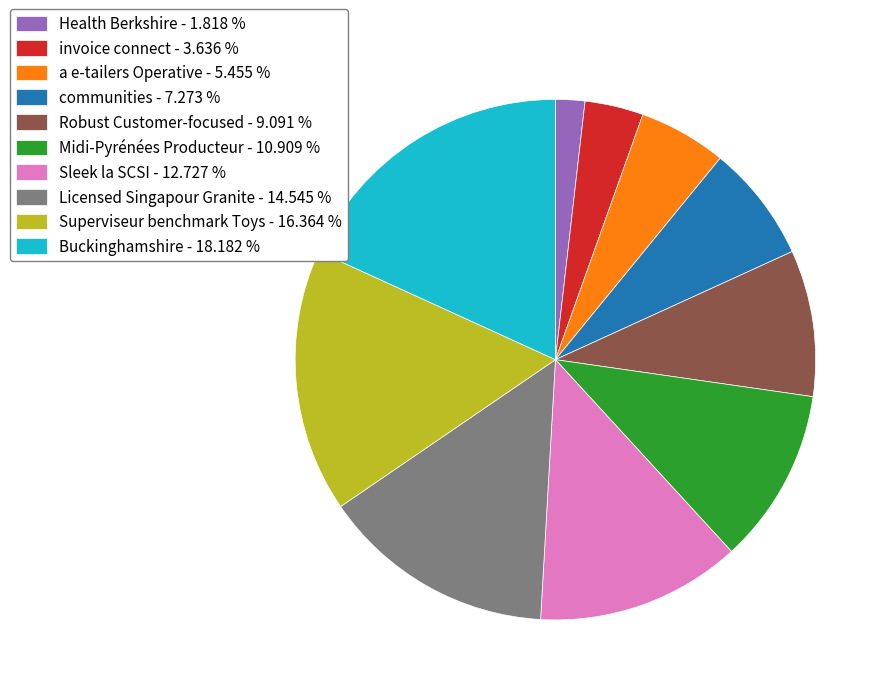

What is the largest slice in the pie chart?

Buckinghamshire